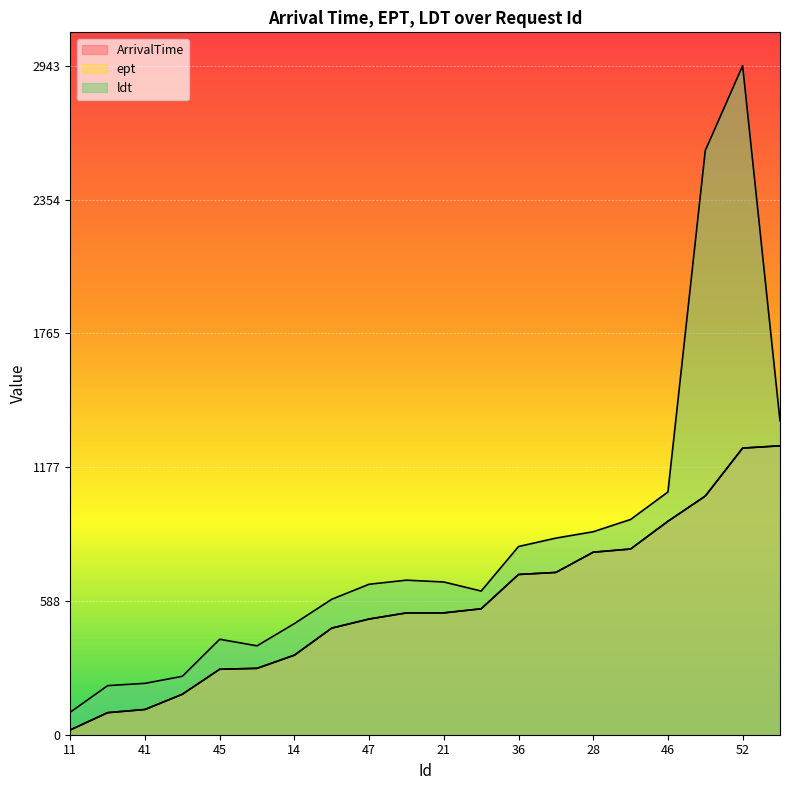

Between 6 and 47, which is larger?

6